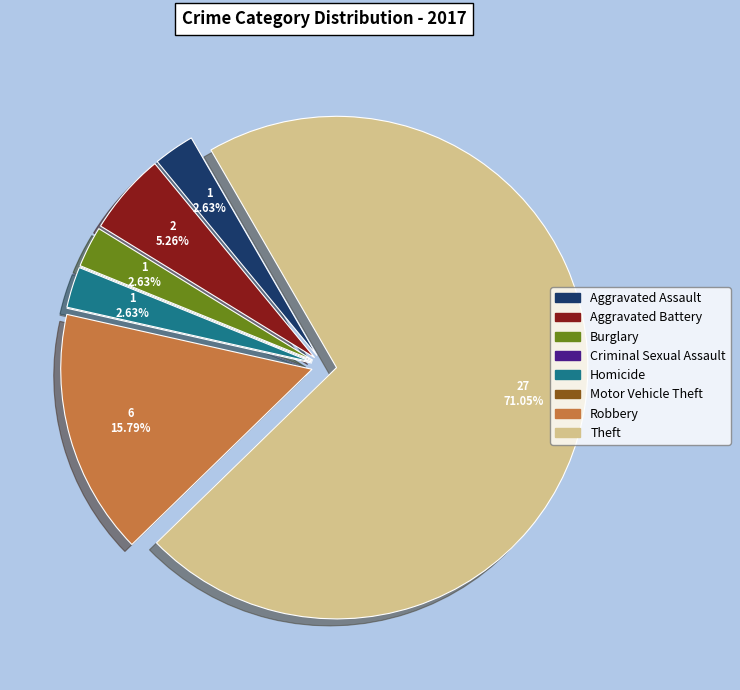

Between Aggravated Battery and Homicide, which is larger?

Aggravated Battery